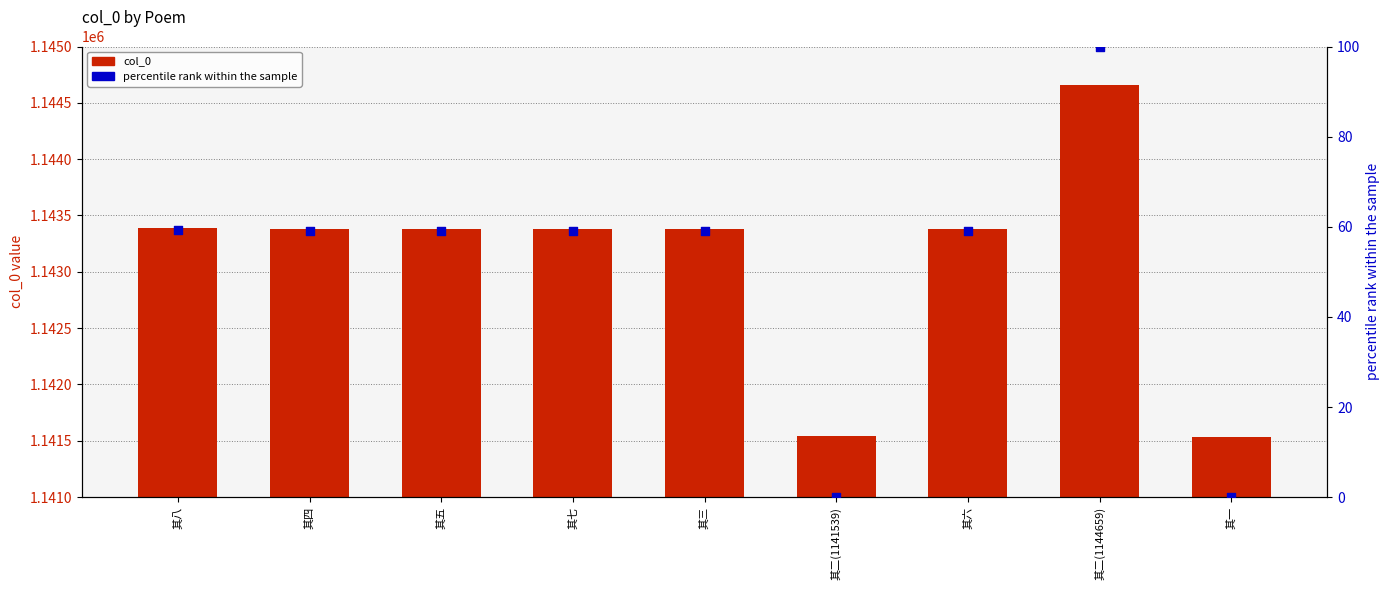

Which series contains the lowest Y value?

percentile rank within the sample